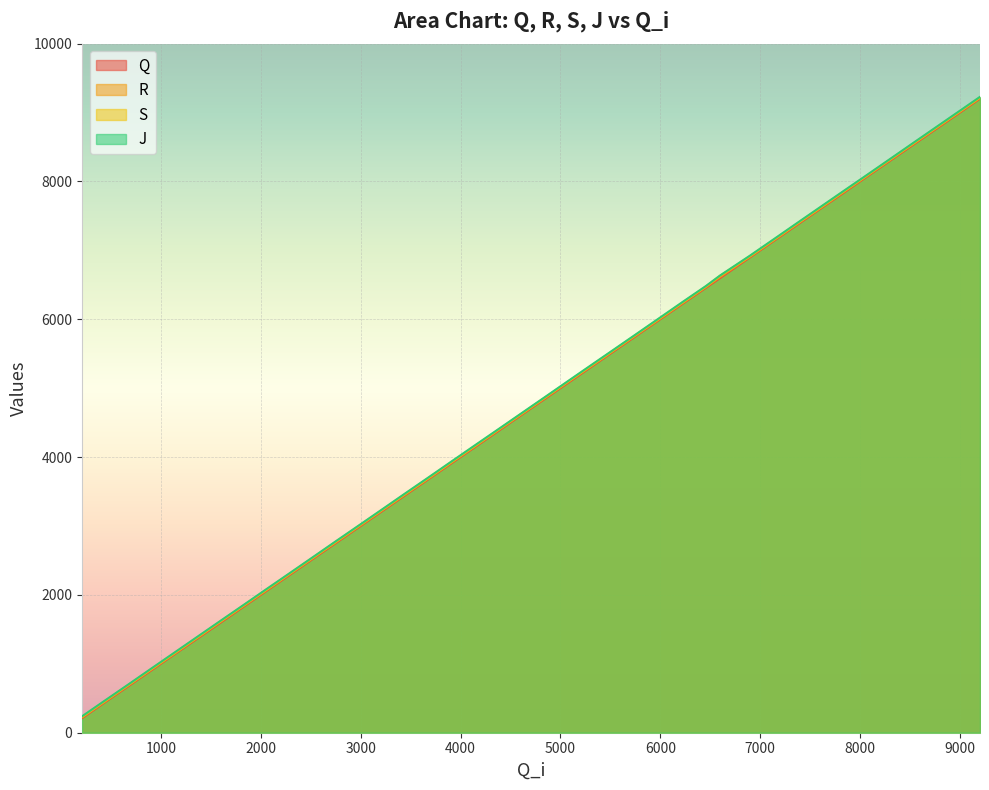

What is the value of the R point at the 14th from the left?

3237